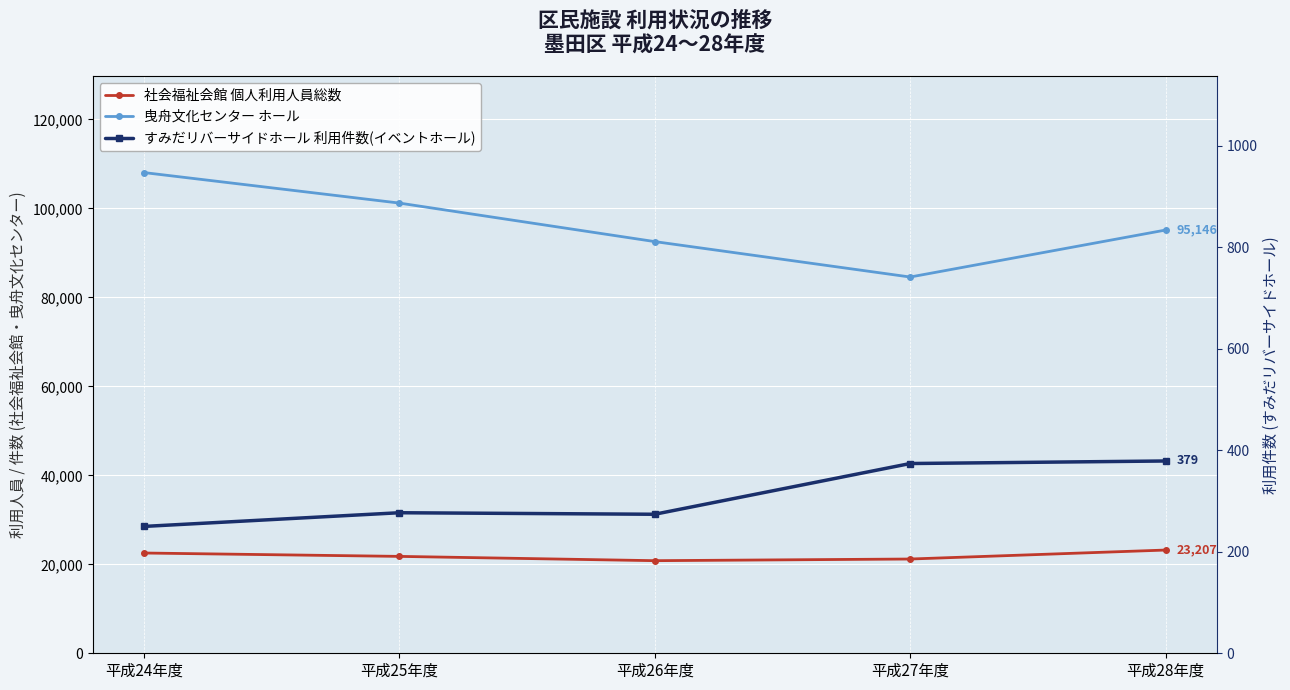

What is the total value across all series at 平成26年度?

113641